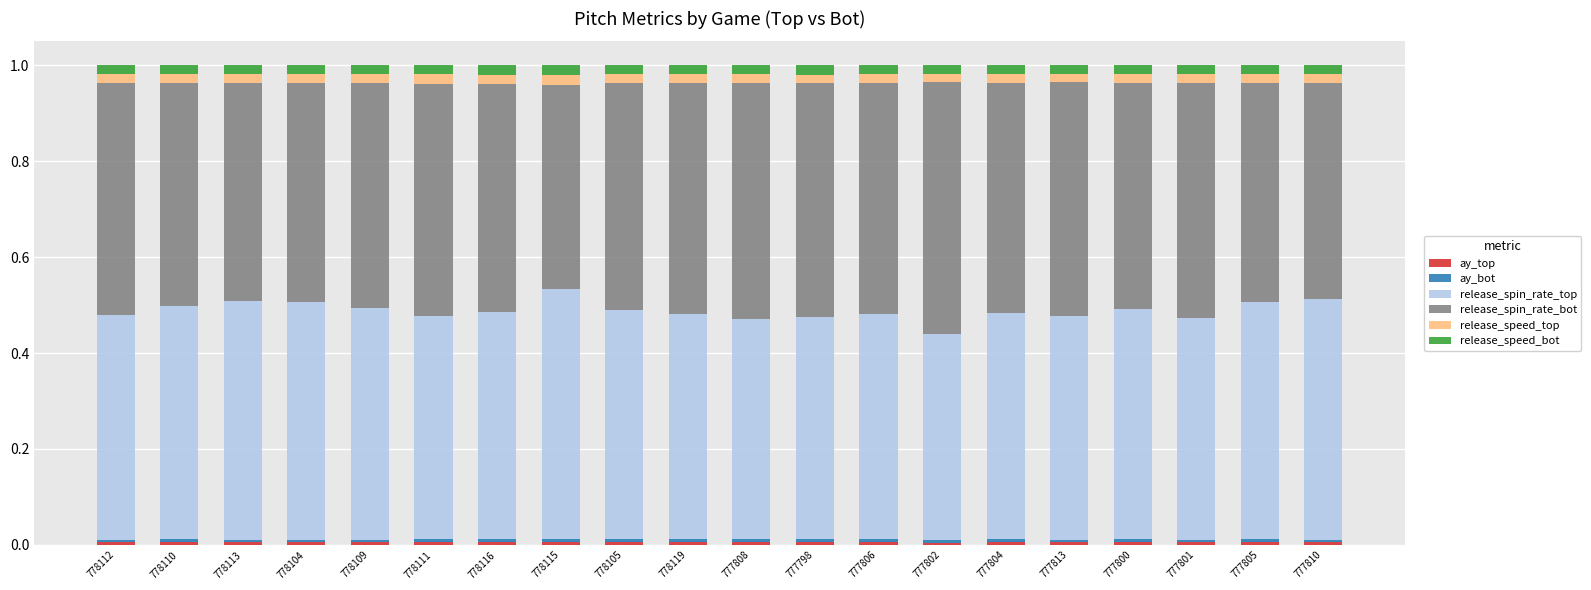

How many data points does each series have?

20